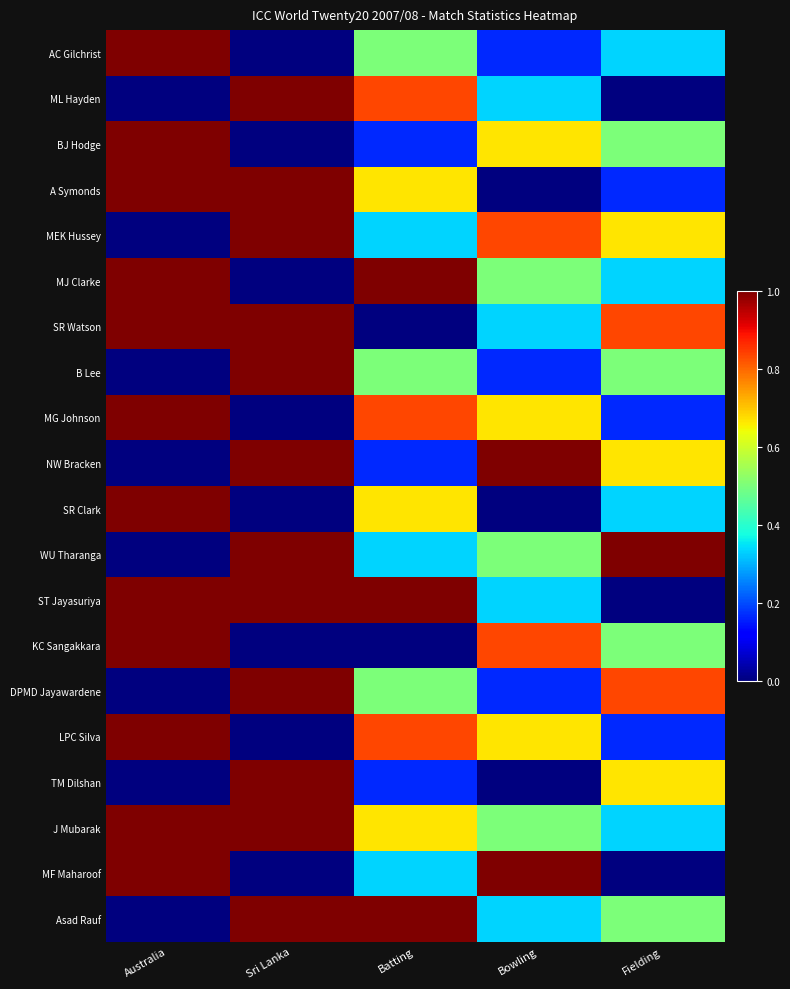

Reading left to right, extract all data points from this chart.

AC Gilchrist: Australia=1.0	Sri Lanka=0.0	Batting=0.5	Bowling=0.2	Fielding=0.3
ML Hayden: Australia=0.0	Sri Lanka=1.0	Batting=0.8	Bowling=0.3	Fielding=0.0
BJ Hodge: Australia=1.0	Sri Lanka=0.0	Batting=0.2	Bowling=0.7	Fielding=0.5
A Symonds: Australia=1.0	Sri Lanka=1.0	Batting=0.7	Bowling=0.0	Fielding=0.2
MEK Hussey: Australia=0.0	Sri Lanka=1.0	Batting=0.3	Bowling=0.8	Fielding=0.7
MJ Clarke: Australia=1.0	Sri Lanka=0.0	Batting=1.0	Bowling=0.5	Fielding=0.3
SR Watson: Australia=1.0	Sri Lanka=1.0	Batting=0.0	Bowling=0.3	Fielding=0.8
B Lee: Australia=0.0	Sri Lanka=1.0	Batting=0.5	Bowling=0.2	Fielding=0.5
MG Johnson: Australia=1.0	Sri Lanka=0.0	Batting=0.8	Bowling=0.7	Fielding=0.2
NW Bracken: Australia=0.0	Sri Lanka=1.0	Batting=0.2	Bowling=1.0	Fielding=0.7
SR Clark: Australia=1.0	Sri Lanka=0.0	Batting=0.7	Bowling=0.0	Fielding=0.3
WU Tharanga: Australia=0.0	Sri Lanka=1.0	Batting=0.3	Bowling=0.5	Fielding=1.0
ST Jayasuriya: Australia=1.0	Sri Lanka=1.0	Batting=1.0	Bowling=0.3	Fielding=0.0
KC Sangakkara: Australia=1.0	Sri Lanka=0.0	Batting=0.0	Bowling=0.8	Fielding=0.5
DPMD Jayawardene: Australia=0.0	Sri Lanka=1.0	Batting=0.5	Bowling=0.2	Fielding=0.8
LPC Silva: Australia=1.0	Sri Lanka=0.0	Batting=0.8	Bowling=0.7	Fielding=0.2
TM Dilshan: Australia=0.0	Sri Lanka=1.0	Batting=0.2	Bowling=0.0	Fielding=0.7
J Mubarak: Australia=1.0	Sri Lanka=1.0	Batting=0.7	Bowling=0.5	Fielding=0.3
MF Maharoof: Australia=1.0	Sri Lanka=0.0	Batting=0.3	Bowling=1.0	Fielding=0.0
Asad Rauf: Australia=0.0	Sri Lanka=1.0	Batting=1.0	Bowling=0.3	Fielding=0.5